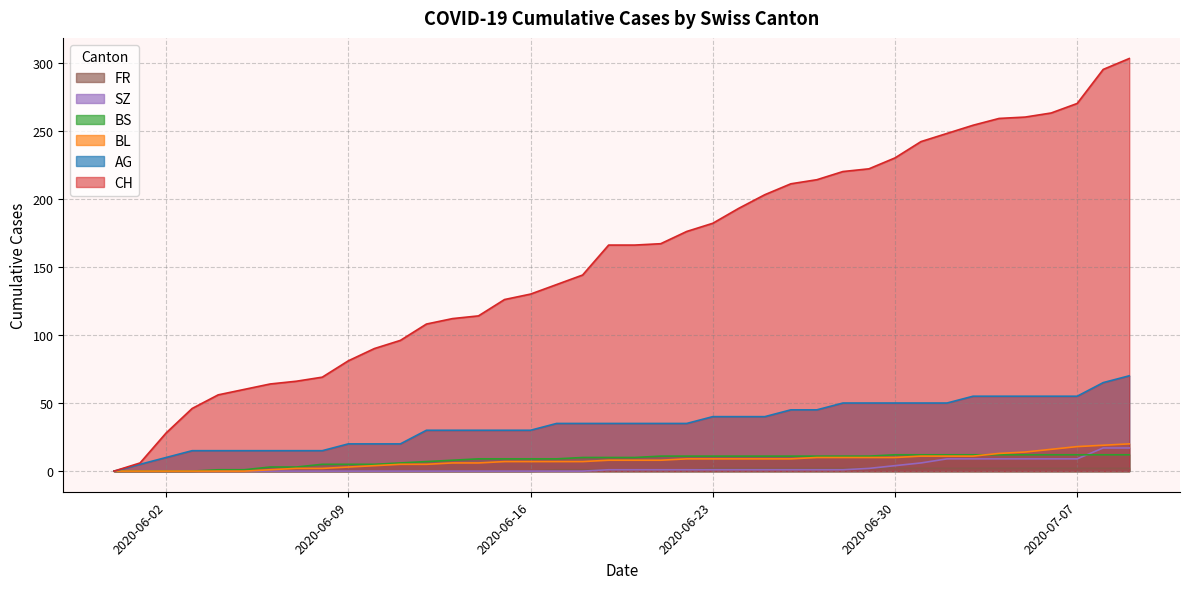

Which series has the largest range (max minus min)?

CH